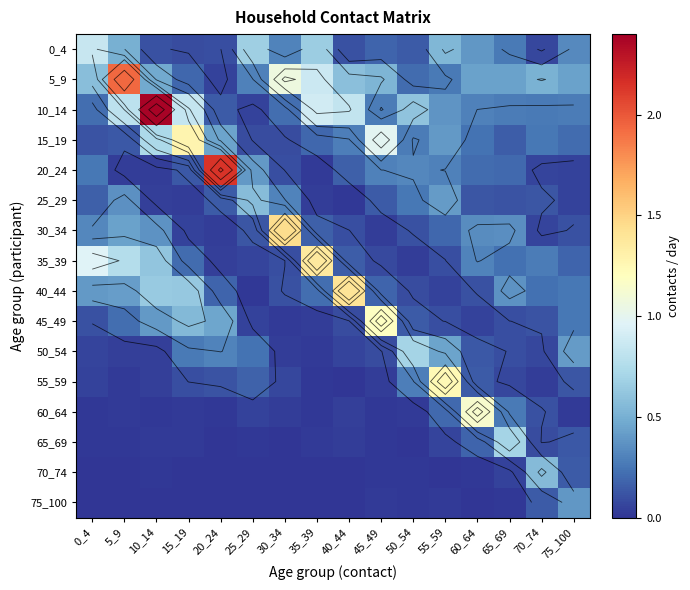

Rank the series at 10_14 from lowest to highest value.

75_100, 60_64, 70_74, 65_69, 20_24, 50_54, 25_29, 55_59, 0_4, 30_34, 45_49, 5_9, 35_39, 40_44, 15_19, 10_14